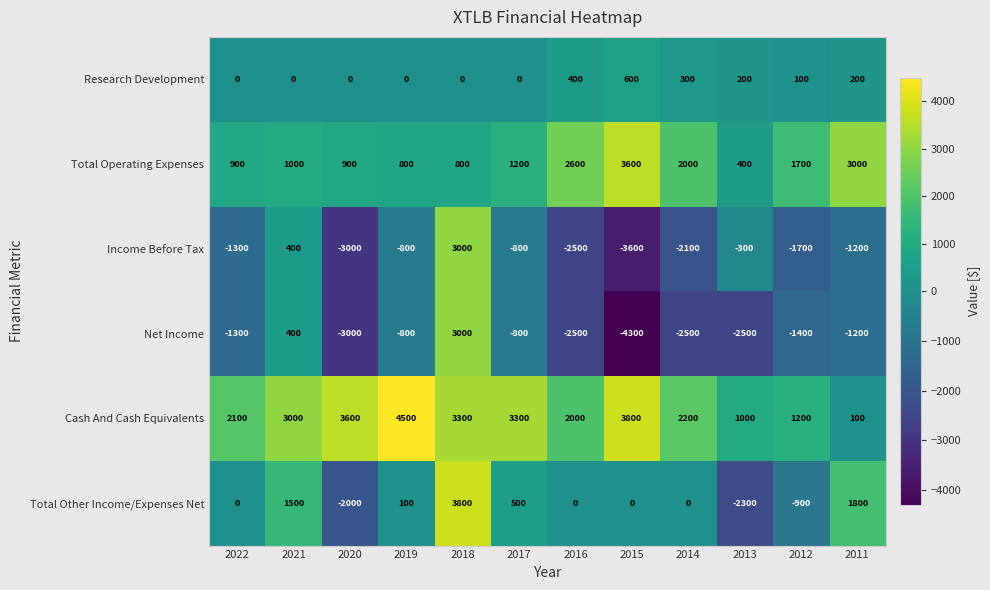

Which series has the widest spread of values?

Net Income